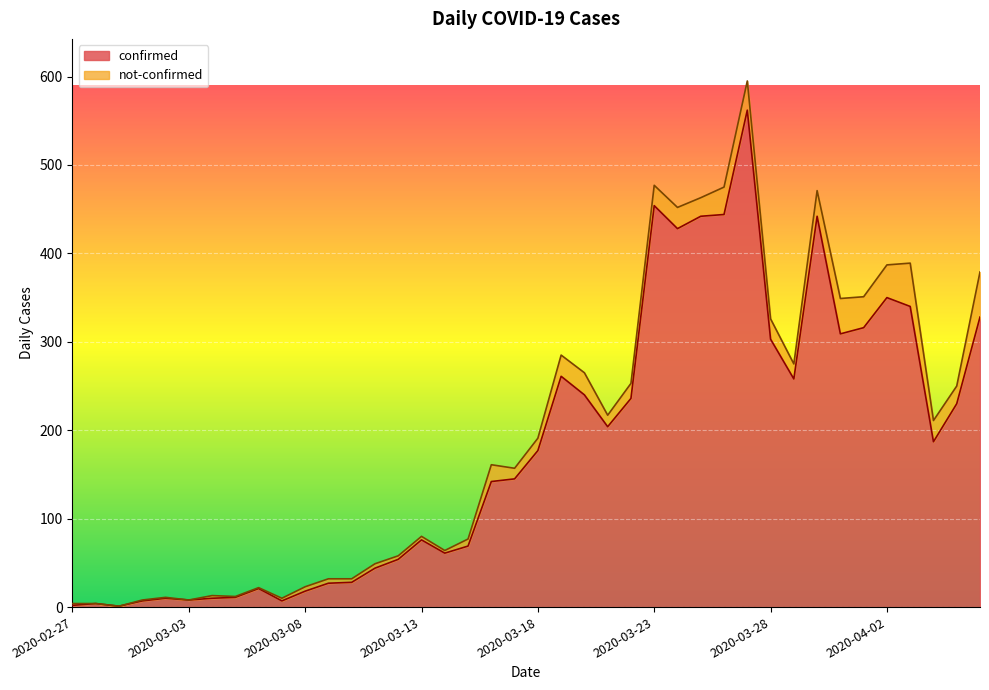

Reading left to right, list all the values displayed in this chart.

2	4	1	7	10	8	10	11	21	7	18	27	28	44	54	76	61	69	142	145	177	261	240	204	236	454	428	442	444	562	303	258	442	309	316	350	340	187	230	328